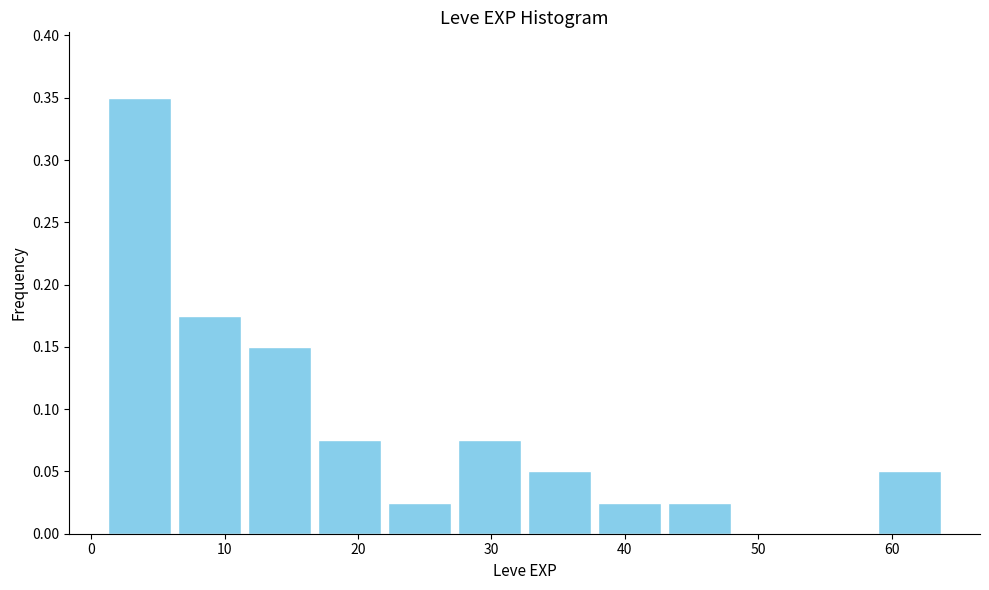

Reading left to right, transcribe this chart: for each bar, give the range it covers on the x-axis and its height. Neither the bar edges nor the heights are printed on the chart, so give them approximately, as read against the axes.

1 to 6: 0.350
6 to 12: 0.175
12 to 17: 0.150
17 to 22: 0.075
22 to 27: 0.025
27 to 33: 0.075
33 to 38: 0.050
38 to 43: 0.025
43 to 48: 0.025
48 to 54: 0
54 to 59: 0
59 to 64: 0.050